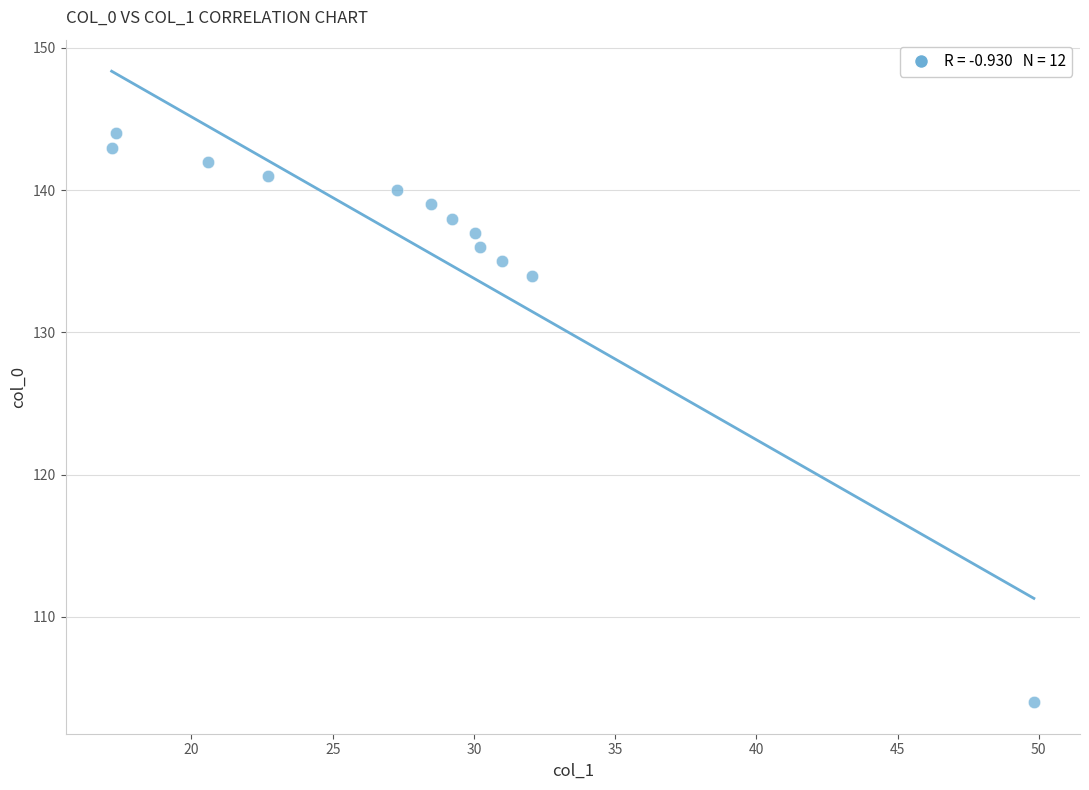

What Y value in the scatter plot is closest to 124?

134